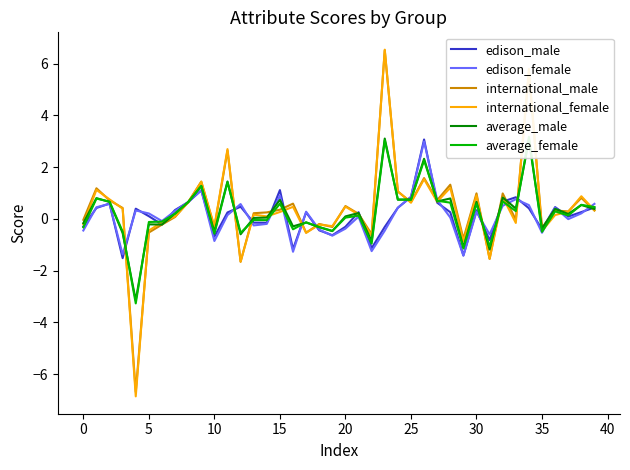

Reading left to right, extract all data points from this chart.

edison_male: -0.3	0.4	0.6	-1.5	0.4	0.1	-0.2	0.3	0.6	1.1	-0.7	0.2	0.5	-0.1	-0.2	1.1	-1.2	0.3	-0.4	-0.6	-0.3	0.3	-1.1	-0.3	0.4	0.9	3.1	0.6	0.3	-1.4	0.3	-0.8	0.7	0.8	0.4	-0.4	0.5	0.1	0.3	0.4
edison_female: -0.4	0.5	0.6	-1.4	0.3	0.2	-0.1	0.3	0.7	1.1	-0.9	0.1	0.6	-0.3	-0.2	0.9	-1.3	0.3	-0.4	-0.6	-0.4	0.1	-1.2	-0.5	0.4	0.8	3.0	0.7	0.1	-1.4	0.3	-0.6	0.5	0.8	0.5	-0.5	0.4	-0.0	0.2	0.6
international_male: -0.0	1.2	0.7	0.4	-6.7	-0.5	-0.2	0.1	0.6	1.4	-0.3	2.6	-1.7	0.2	0.3	0.4	0.6	-0.5	-0.2	-0.3	0.5	0.2	-0.6	6.5	1.1	0.7	1.6	0.7	1.3	-0.8	1.0	-1.5	1.0	-0.0	5.7	-0.3	0.3	0.3	0.8	0.3
international_female: -0.2	1.1	0.8	0.4	-6.9	-0.4	-0.1	0.1	0.6	1.4	-0.3	2.7	-1.6	0.2	0.1	0.3	0.5	-0.5	-0.2	-0.3	0.5	0.2	-0.7	6.5	1.1	0.6	1.5	0.7	1.2	-0.9	0.9	-1.5	0.8	-0.2	5.8	-0.5	0.2	0.3	0.9	0.3
average_male: -0.2	0.8	0.7	-0.5	-3.1	-0.2	-0.2	0.2	0.6	1.3	-0.5	1.4	-0.6	0.0	0.0	0.7	-0.3	-0.1	-0.3	-0.5	0.1	0.2	-0.9	3.1	0.7	0.8	2.3	0.7	0.8	-1.1	0.7	-1.2	0.8	0.4	3.0	-0.4	0.4	0.2	0.5	0.4
average_female: -0.3	0.8	0.7	-0.5	-3.3	-0.1	-0.1	0.2	0.6	1.3	-0.6	1.4	-0.5	-0.0	-0.0	0.6	-0.4	-0.1	-0.3	-0.5	0.0	0.1	-1.0	3.0	0.7	0.7	2.3	0.7	0.6	-1.1	0.6	-1.1	0.7	0.3	3.2	-0.5	0.3	0.1	0.5	0.5